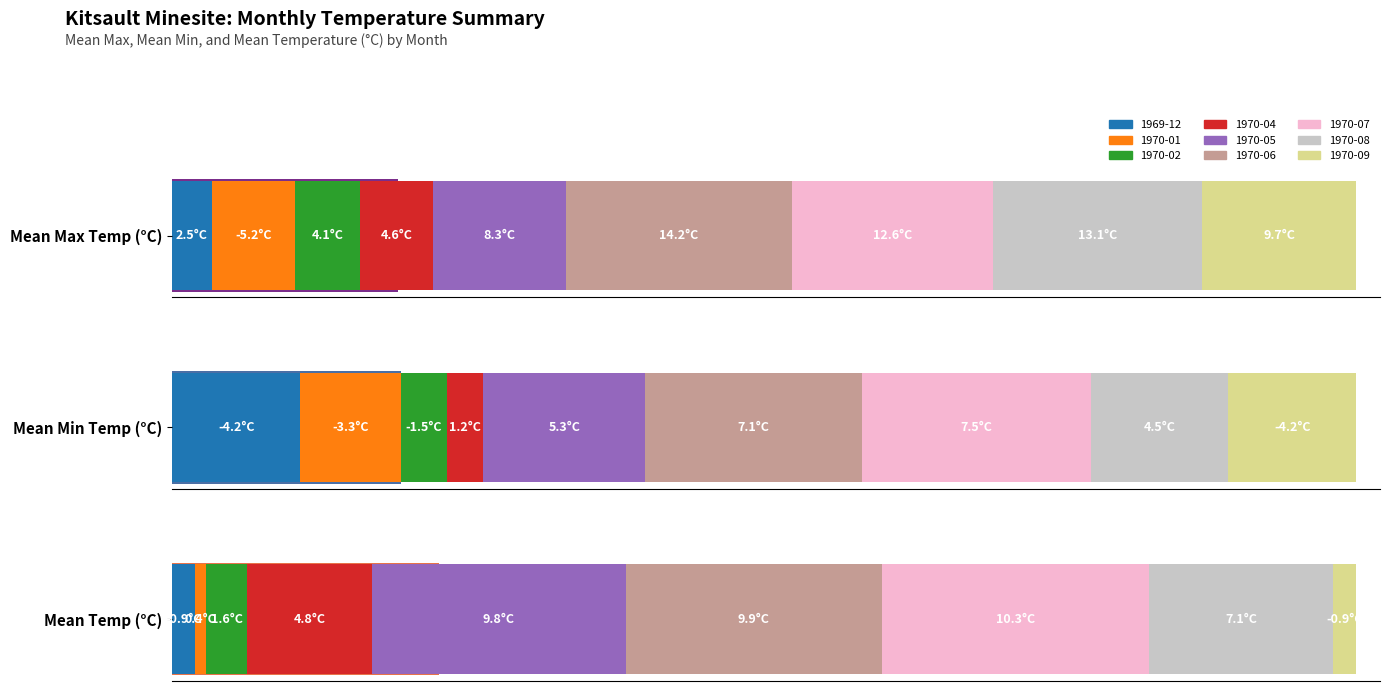

What is the difference between the maximum and minimum values in the Mean Min Temp (°C) series?

11.7